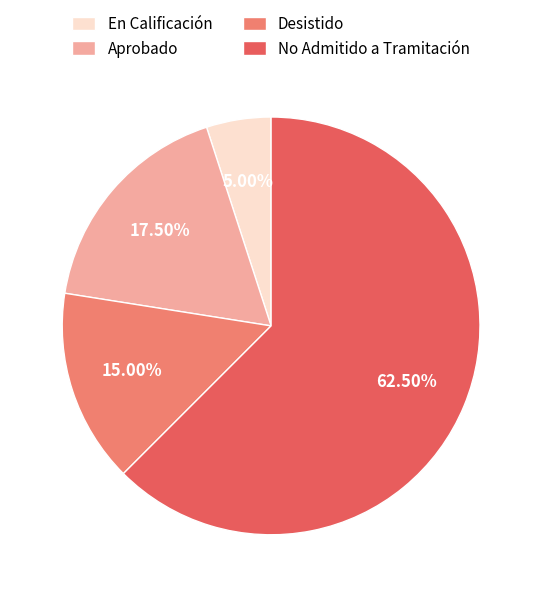

True or false: En Calificación accounts for 1% of the total.

False